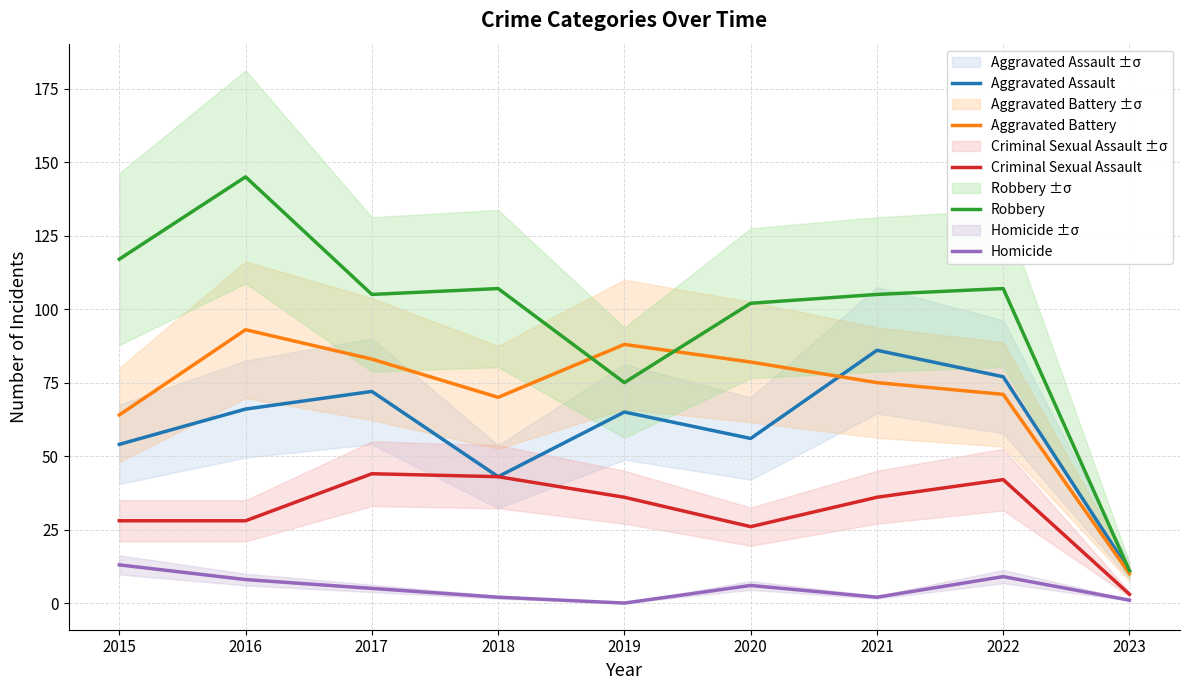

True or false: Criminal Sexual Assault and Aggravated Battery intersect in this chart.

False